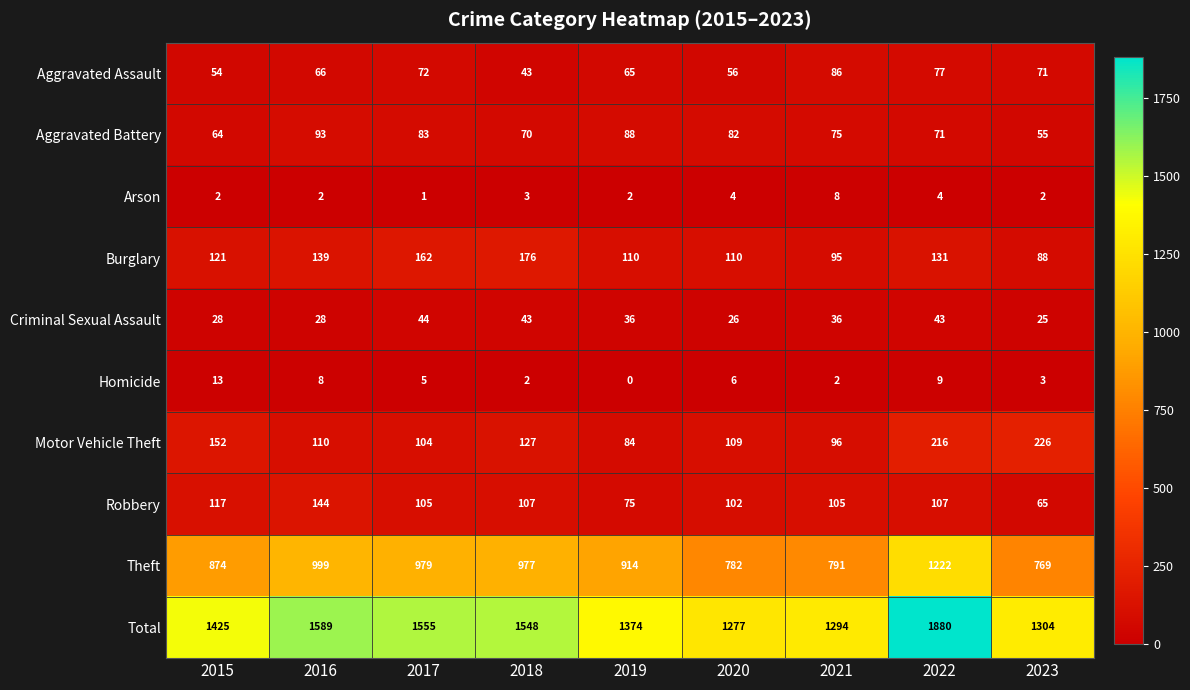

What is the difference between the maximum and minimum values in the Burglary series?

88